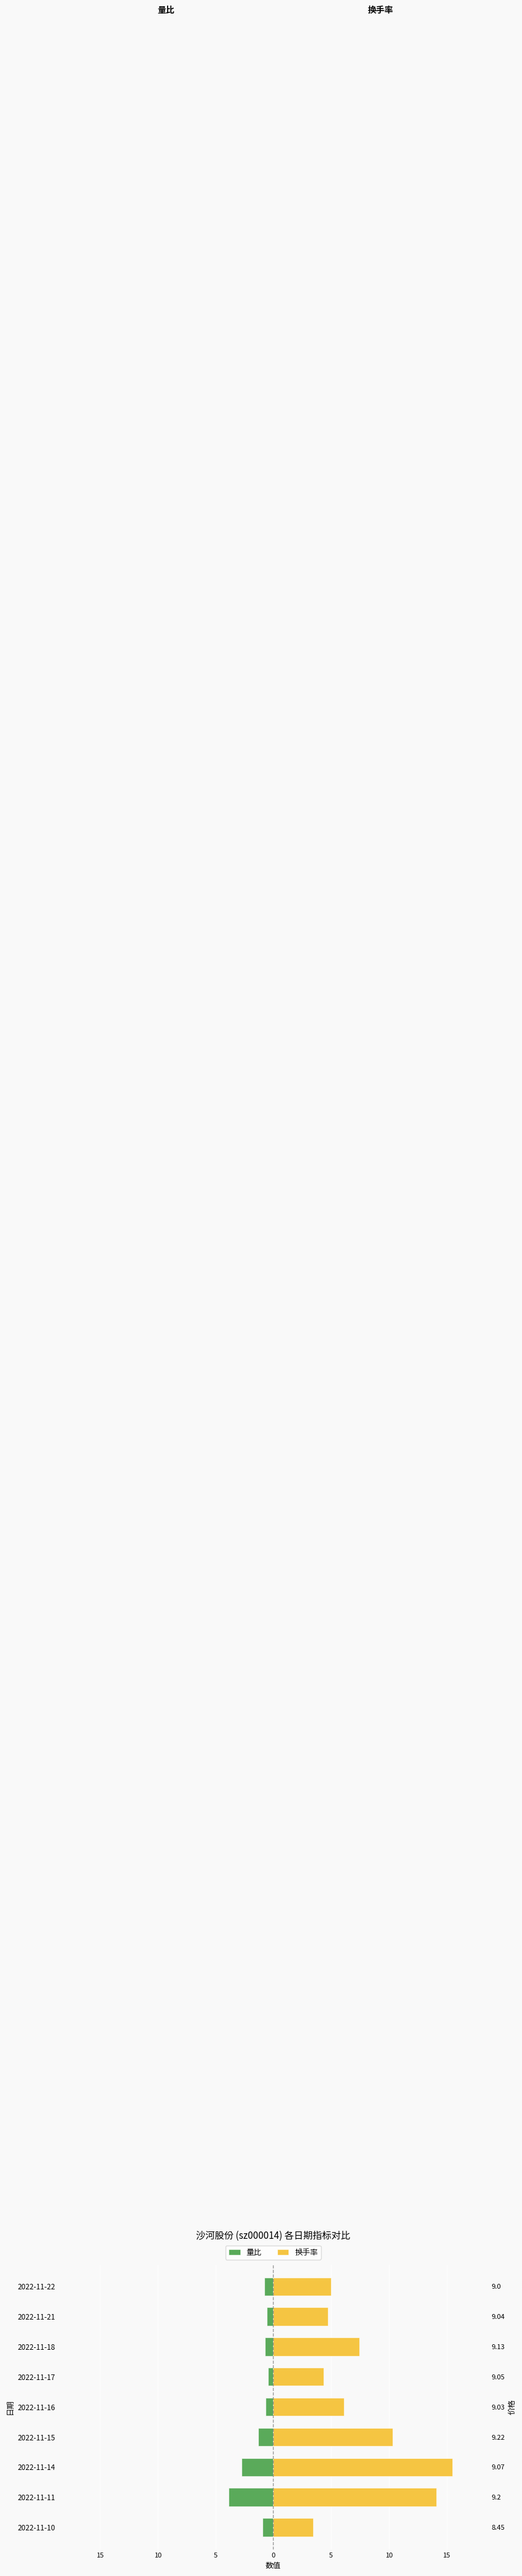

Does the chart contain stacked bars?

No